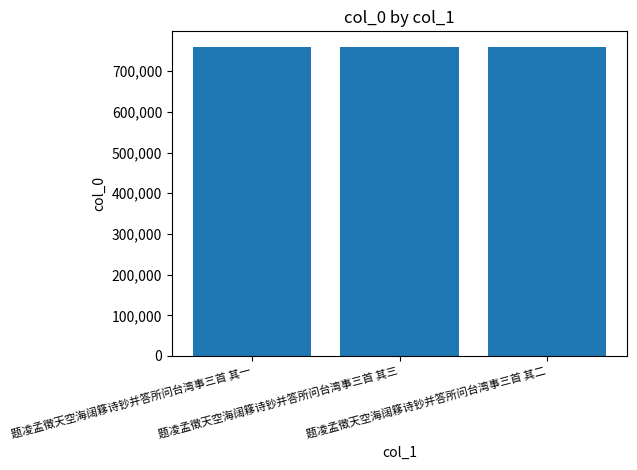

What is the minimum value shown in the chart?

760215